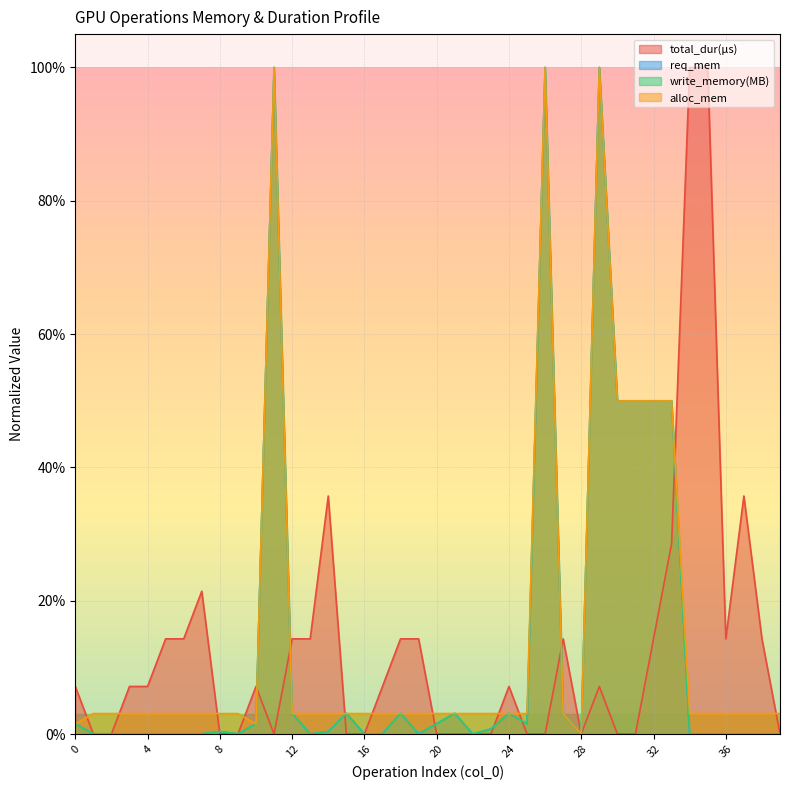

What is the value of the total_dur(μs) point at the 14th from the left?

0.1